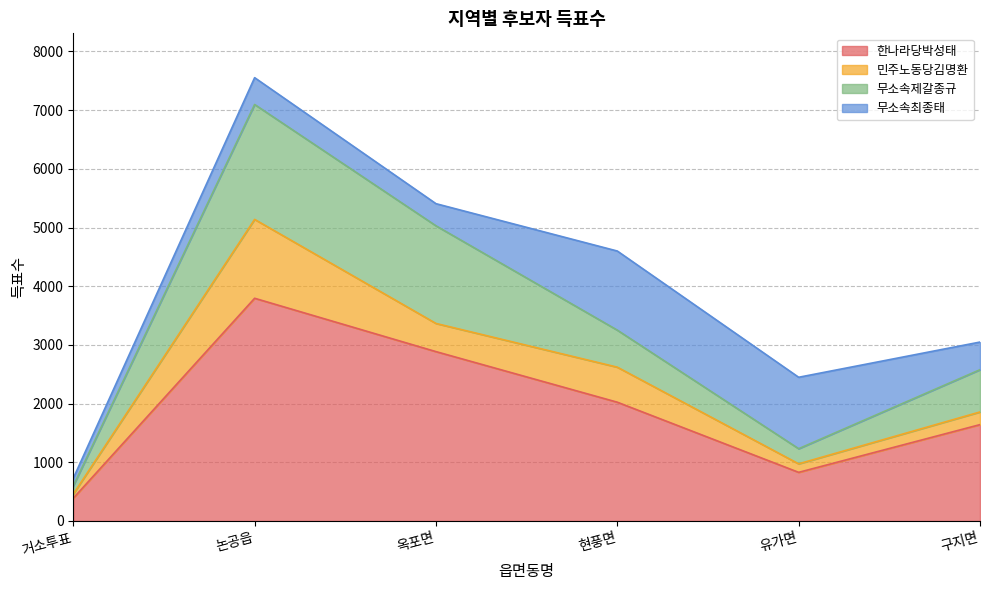

What is the value of the 민주노동당김명환 point at the 4th from the left?

597